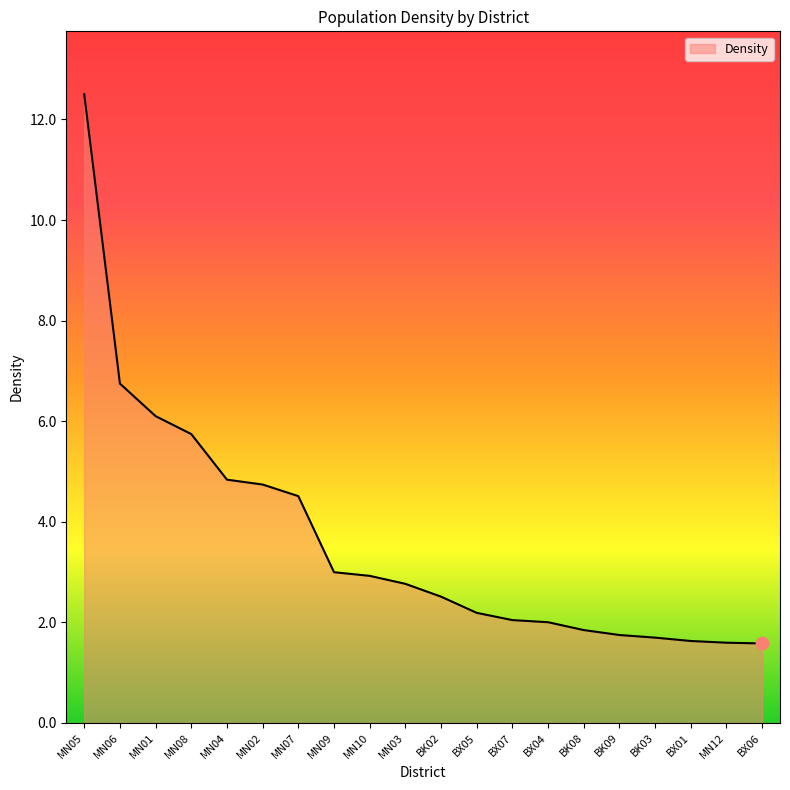

Approximately how many times larger is the value at BK03 compared to MN09?

0.6